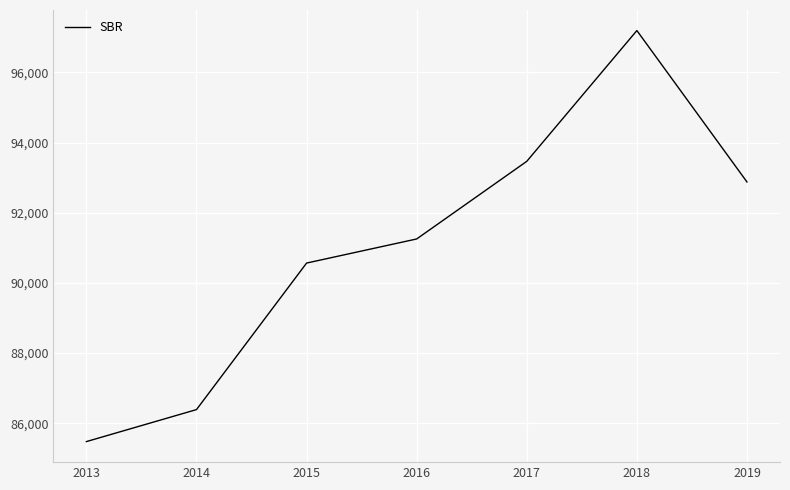

True or false: there are more than 1 points higher than both neighbors.

False